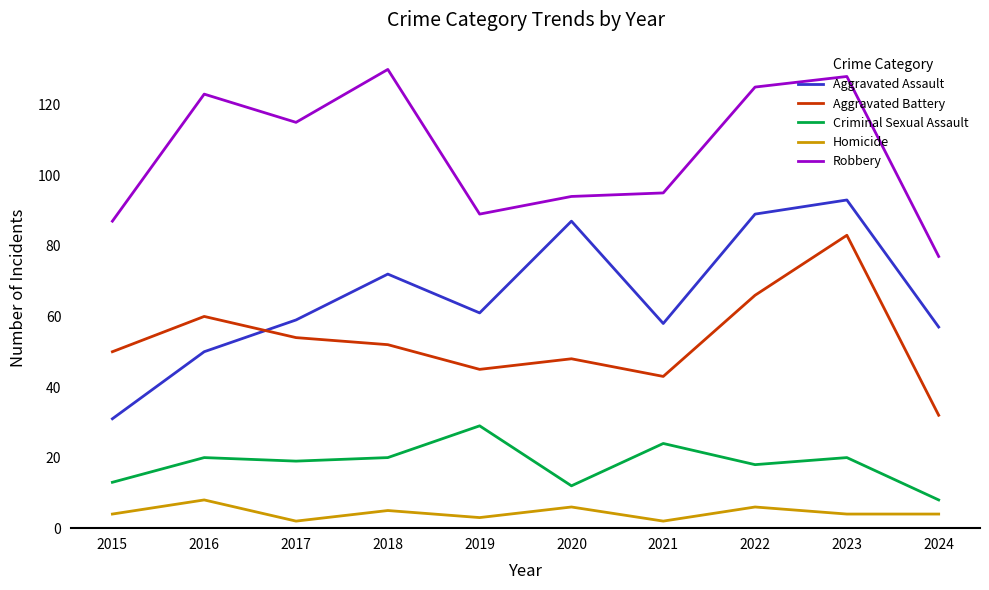

What is the difference between the maximum and minimum values in the Homicide series?

6